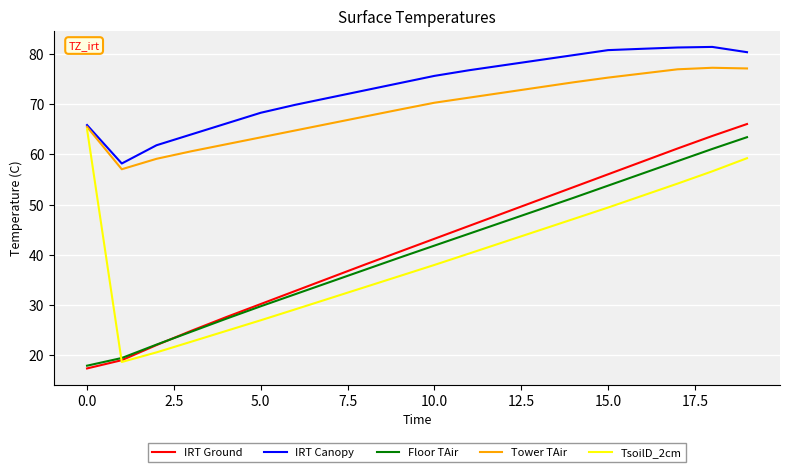

True or false: Floor TAir and IRT Canopy intersect in this chart.

False